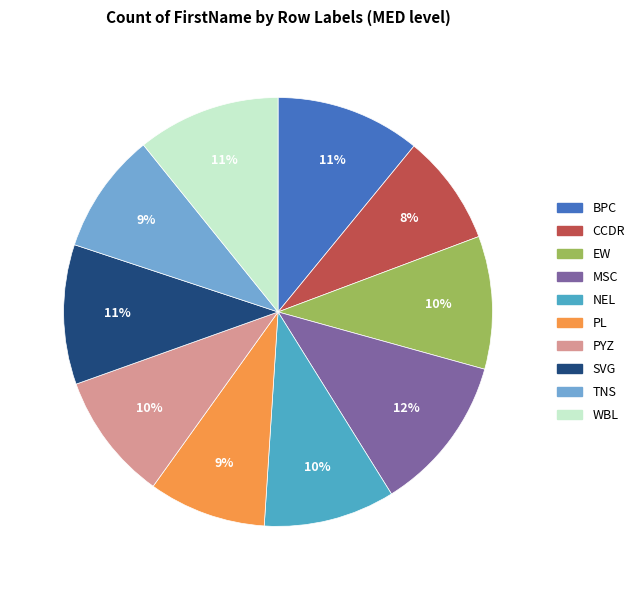

To the nearest percent, what percentage of the pie is WBL?

11%